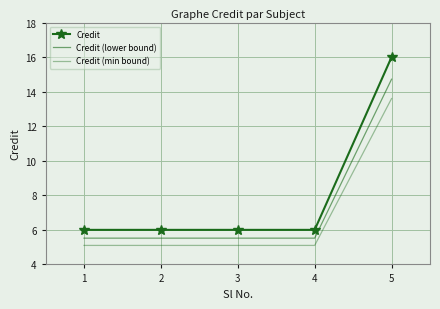

True or false: Credit (lower bound) and Credit cross at least once.

False